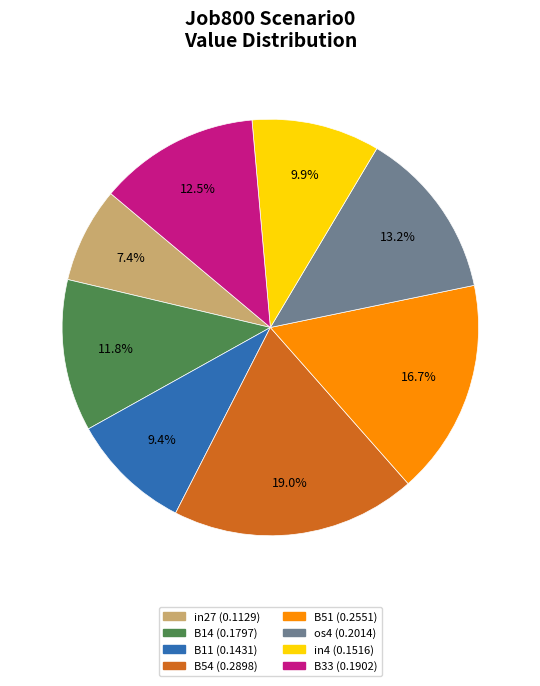

Is there a majority slice in this chart?

No